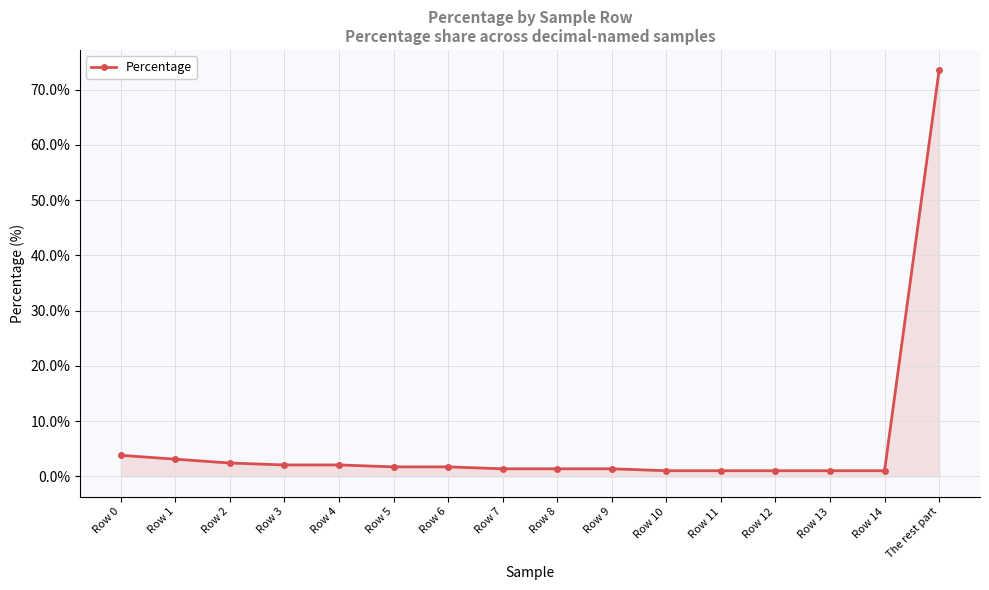

What is the ratio of the value at Row 7 to the value at Row 10?

1.3